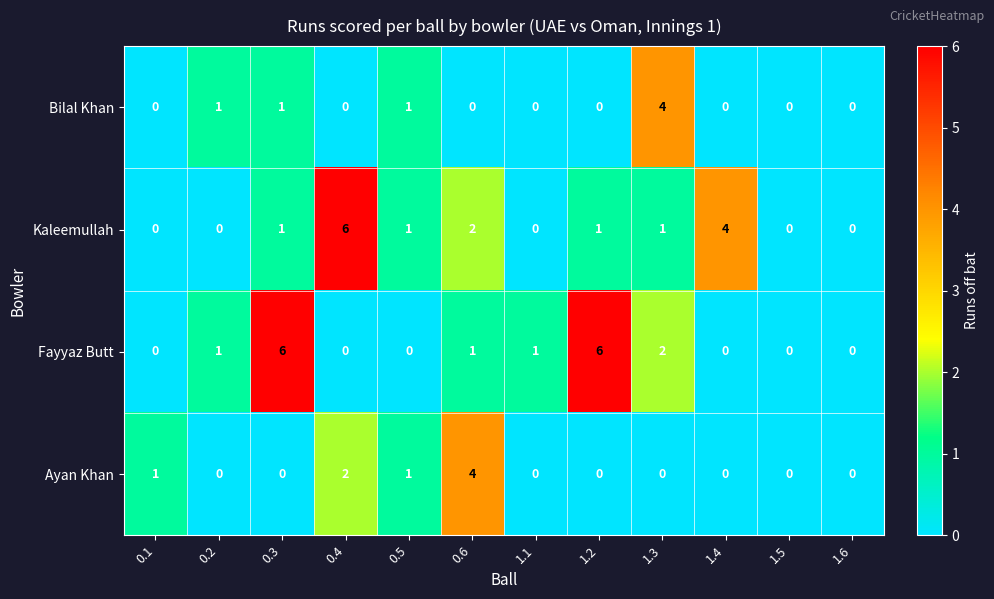

Which series has the largest total across all categories?

Fayyaz Butt